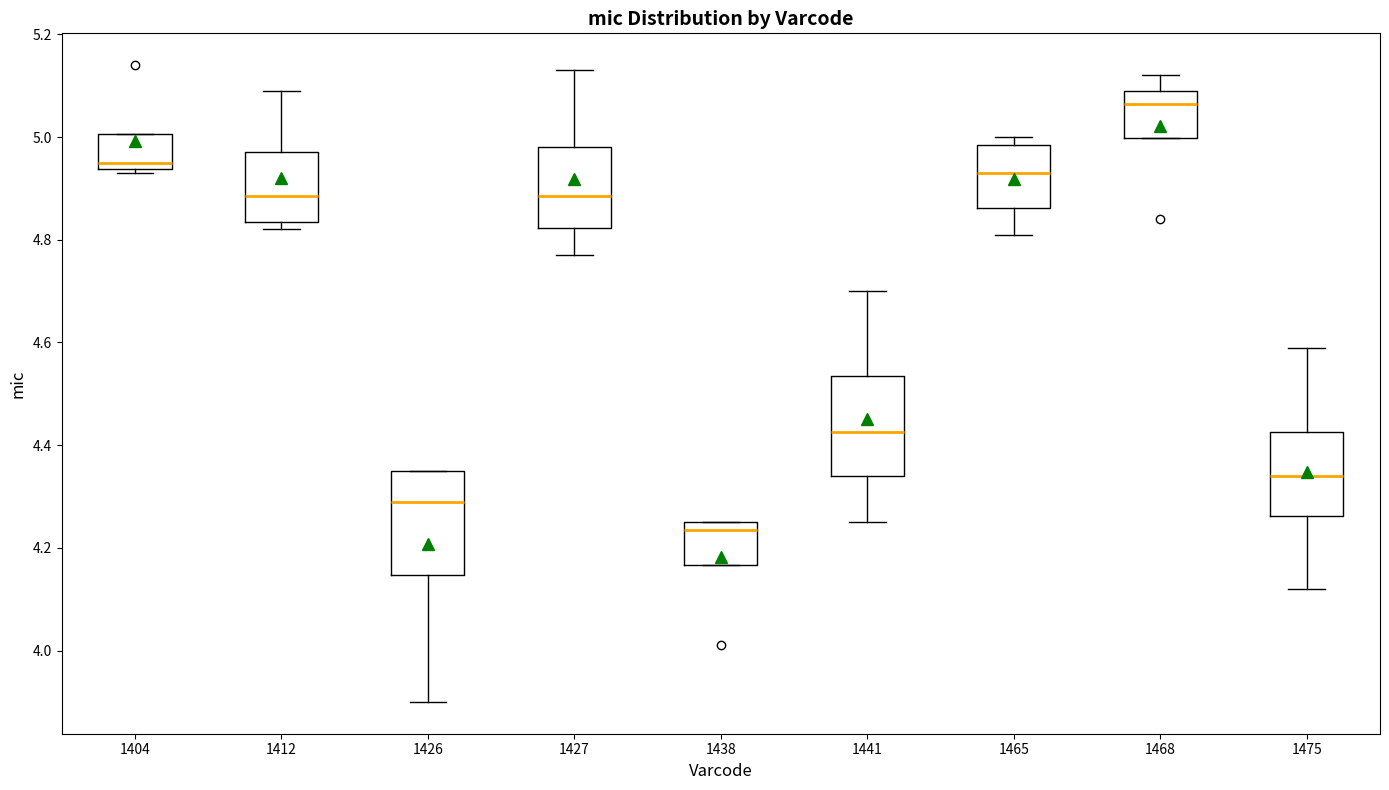

Reading left to right, read every box against the y-axis: the position of its median line, the range the box covers, and the ends of its whiskers. The values are not printed on the chart, so give them approximately, as read against the axis.

1404: median 4.96, box 4.94 to 5.00, whiskers 4.94 (just below the box's lower edge) to 5.00
1412: median 4.88, box 4.84 to 4.98, whiskers 4.82 to 5.10
1426: median 4.30, box 4.14 to 4.36, whiskers 3.90 to 4.36
1427: median 4.88, box 4.82 to 4.98, whiskers 4.78 to 5.14
1438: median 4.24, box 4.16 to 4.26, whiskers 4.16 to 4.26
1441: median 4.42, box 4.34 to 4.54, whiskers 4.26 to 4.70
1465: median 4.94, box 4.86 to 4.98, whiskers 4.82 to 5.00
1468: median 5.06, box 5.00 to 5.10, whiskers 5.00 to 5.12
1475: median 4.34, box 4.26 to 4.42, whiskers 4.12 to 4.60